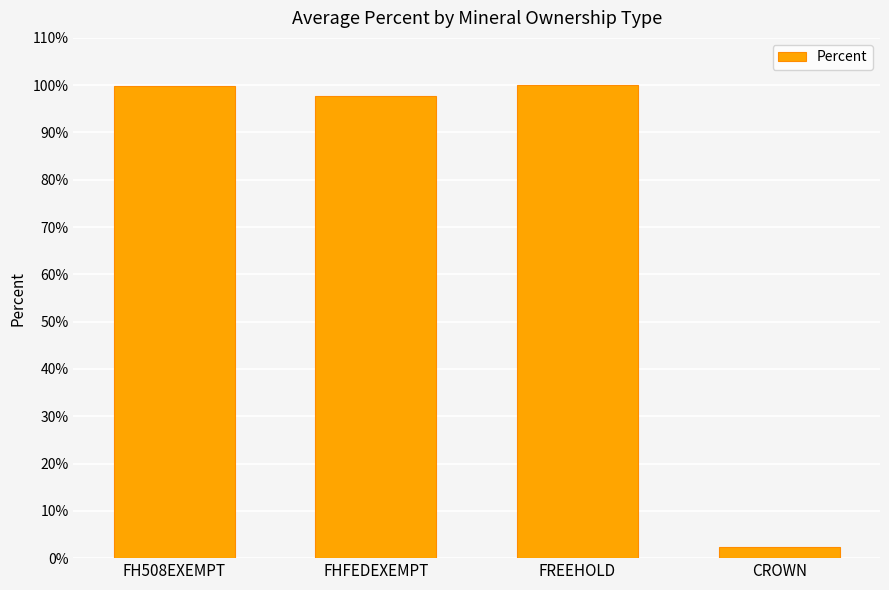

How many bars are there in total?

4